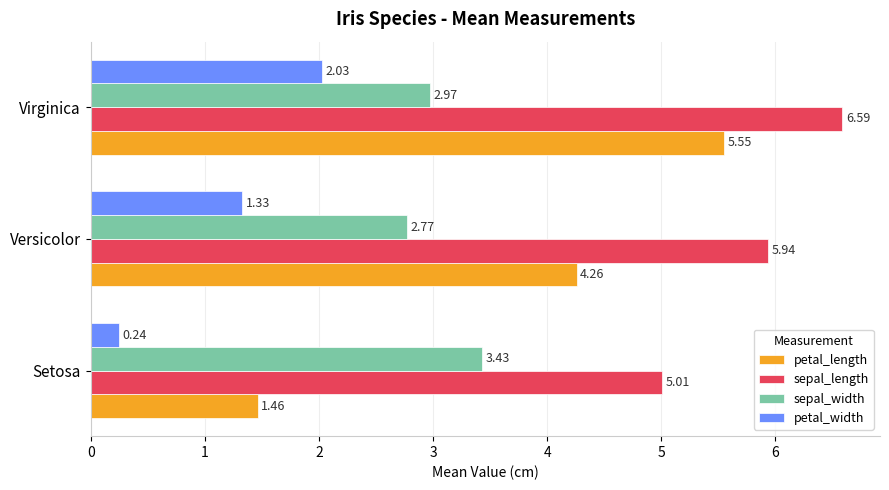

What is the difference between the maximum and second lowest values in the petal_width series?

0.7